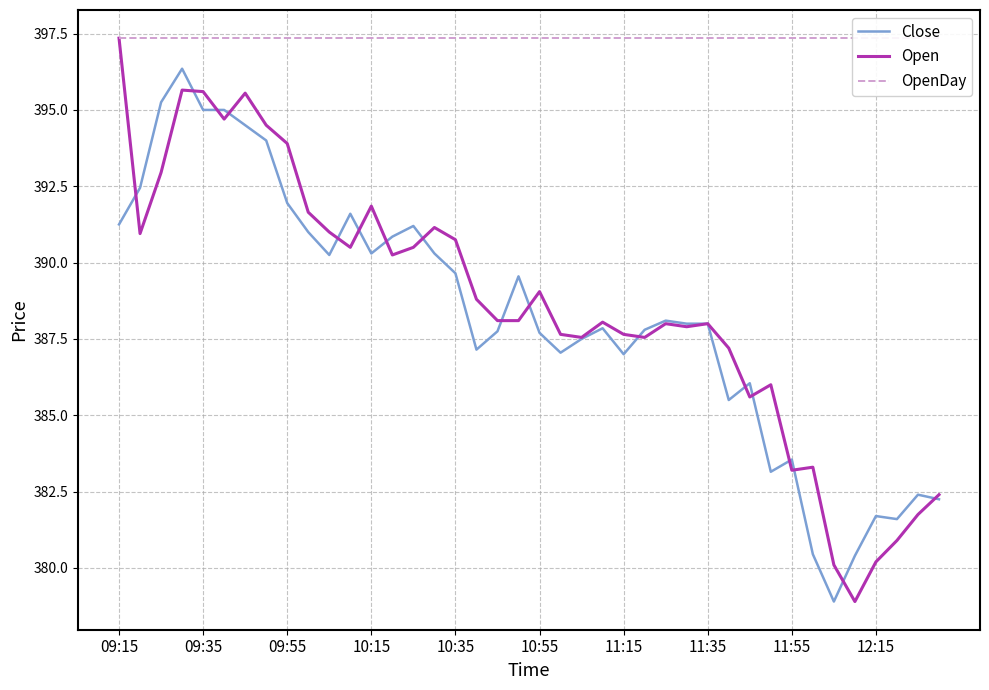

Which category has the highest value in the Open series?

09:15